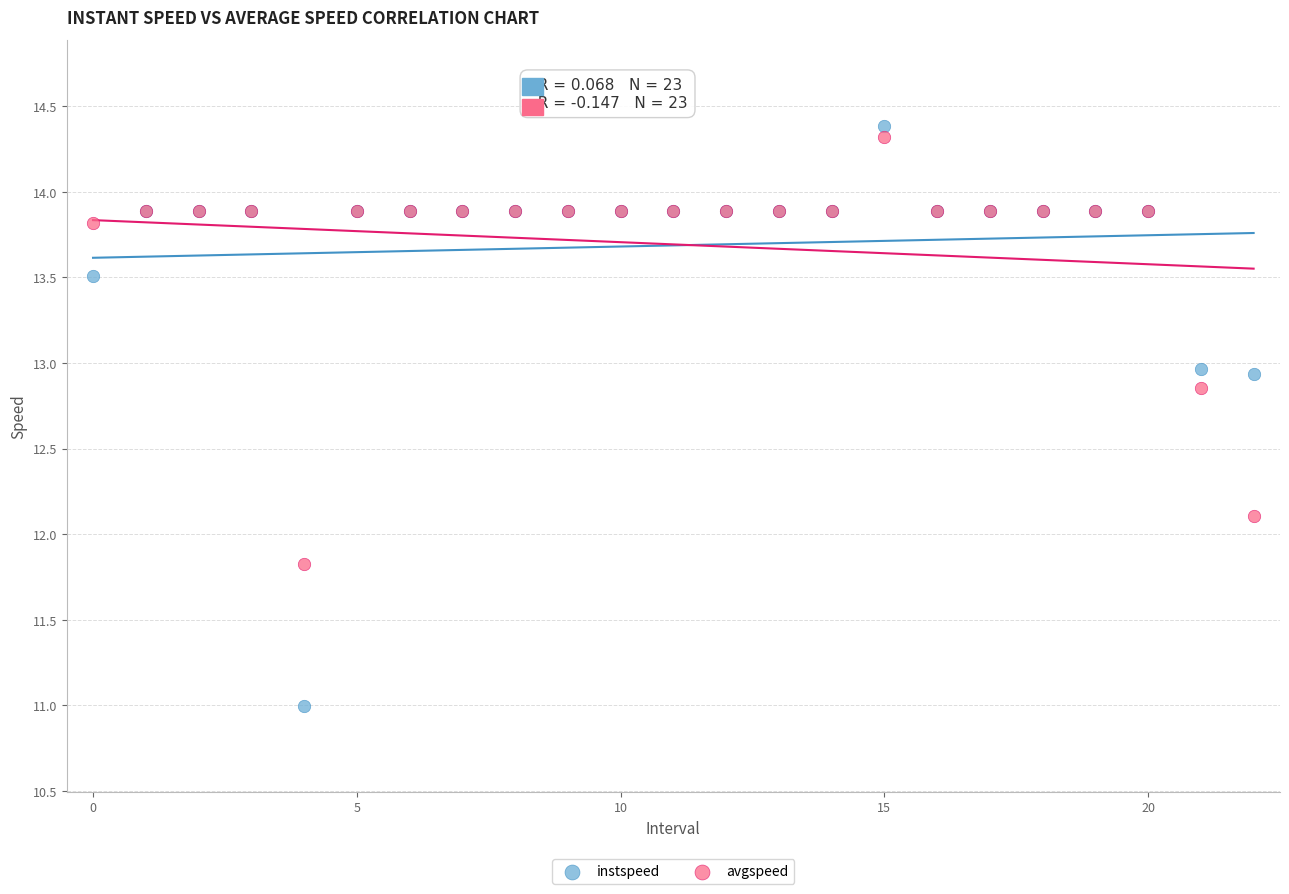

Which series has the largest Y range (max minus min)?

instspeed